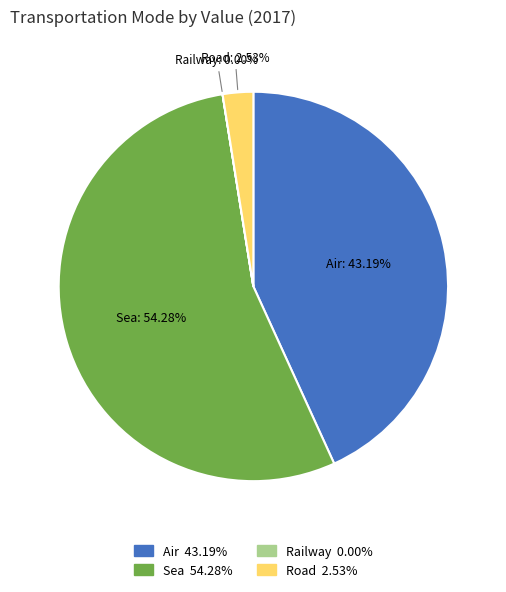

Which category has the biggest portion of the pie?

Sea